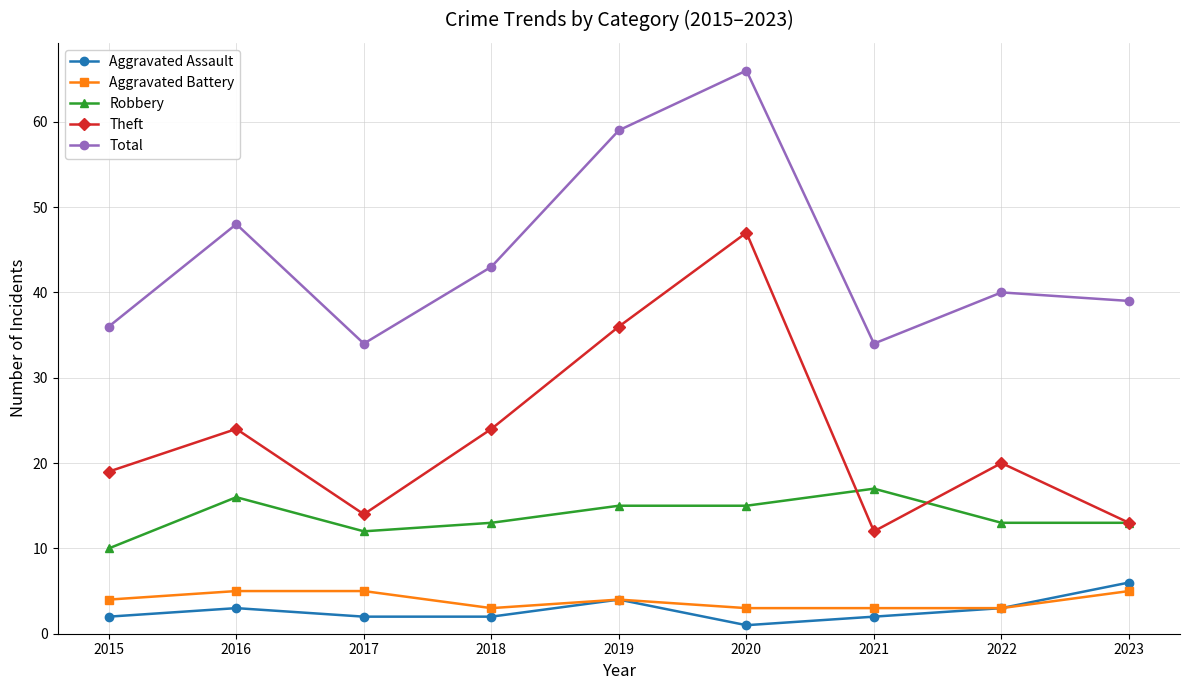

Is it true that Total equals 38 at 2020?

False